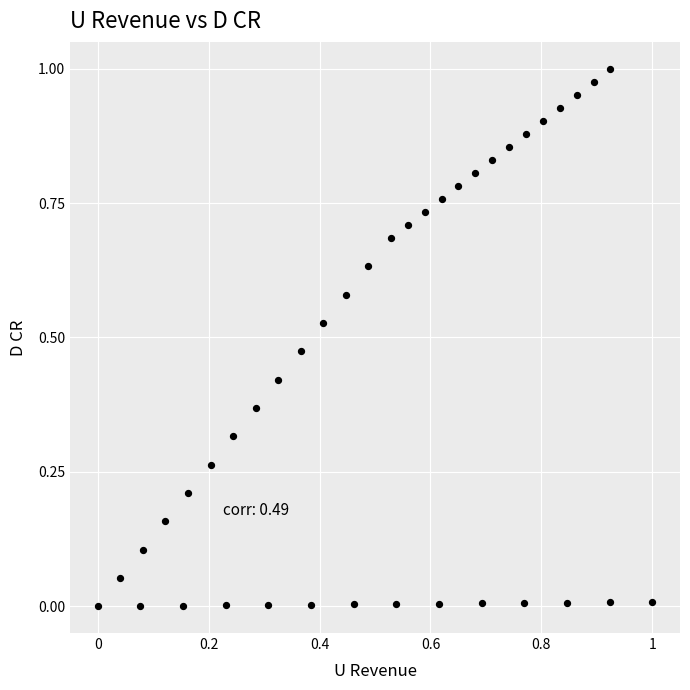

Count the number of points in this scatter plot.

40